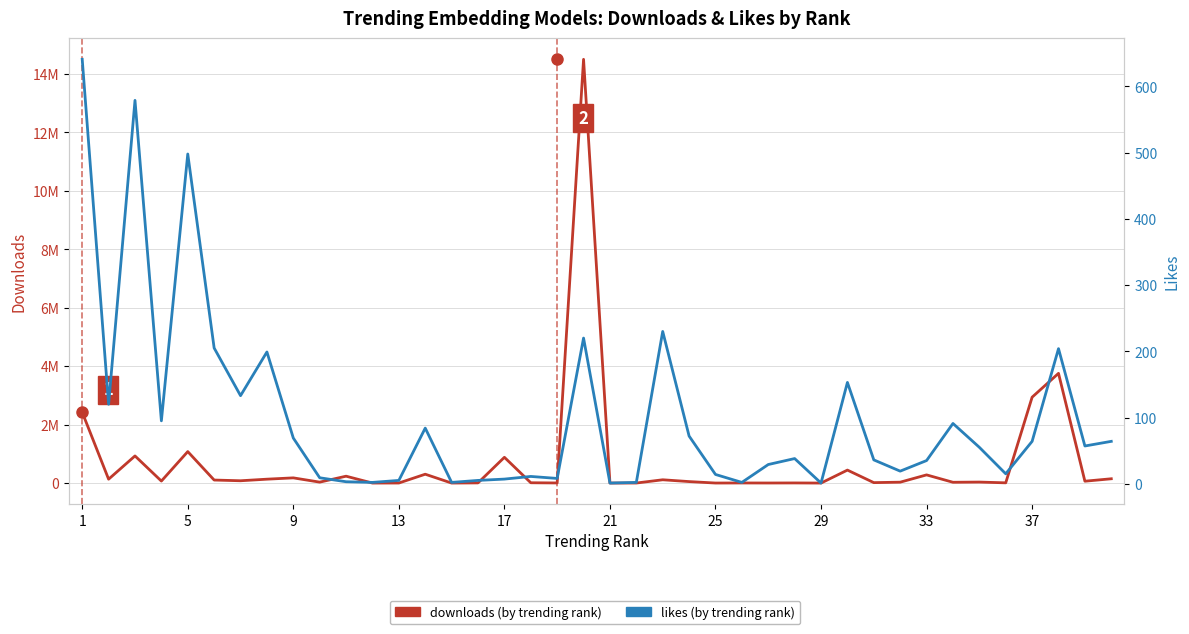

Is it true that likes equals 249 at 29?

False